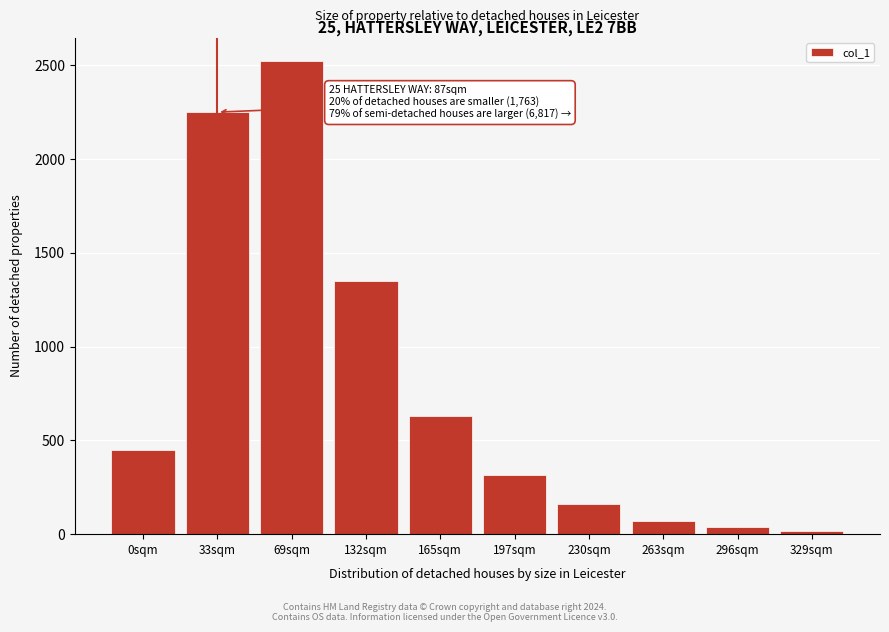

Reading right to left, extract all data points from this chart.

329sqm=18	296sqm=36	263sqm=72	230sqm=162	197sqm=315	165sqm=630	132sqm=1350	69sqm=2520	33sqm=2250	0sqm=450